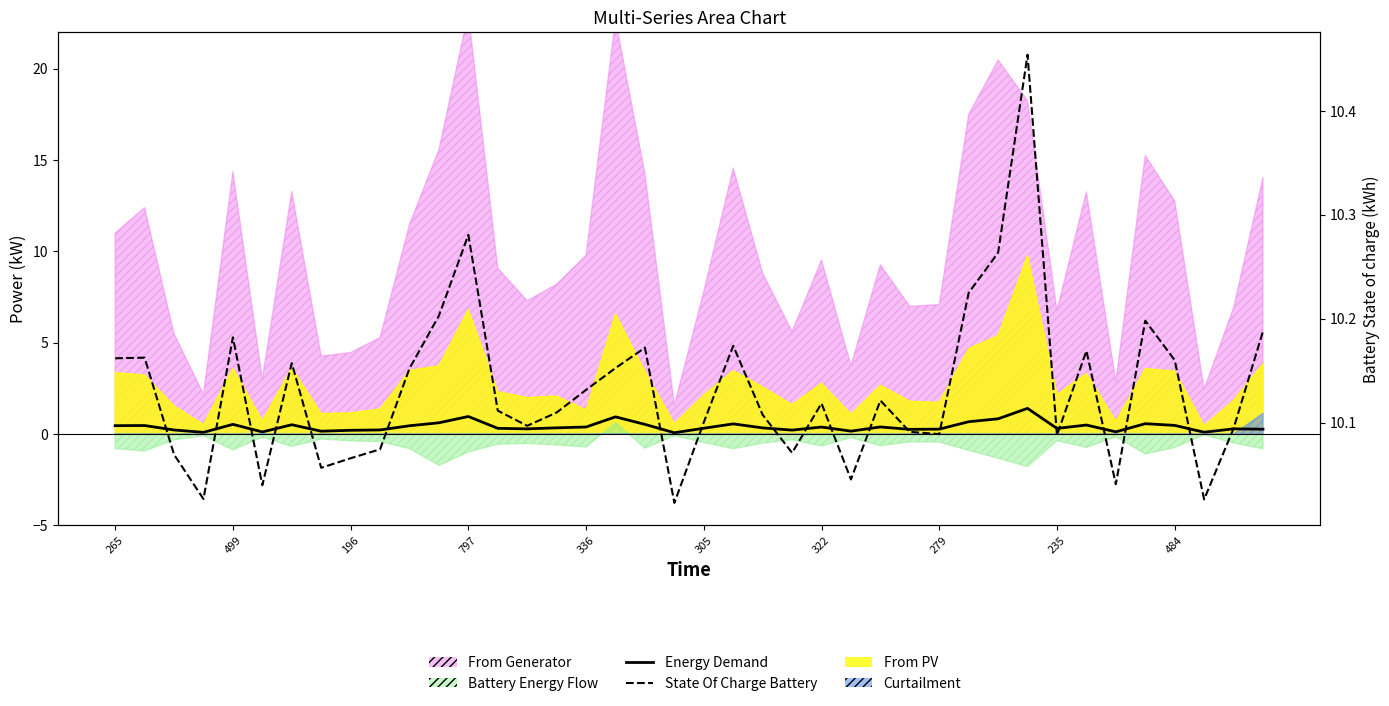

At how many categories does at least one series exceed 2?

40